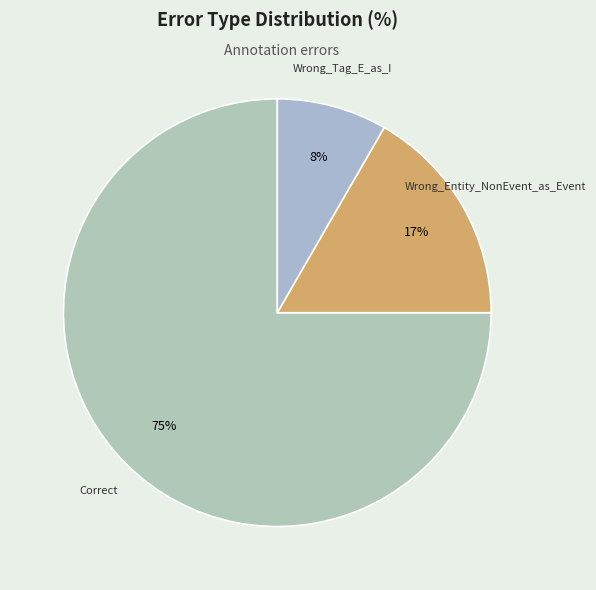

To the nearest percent, what is the difference between the Correct and Wrong_Entity_NonEvent_as_Event slice percentages?

58%